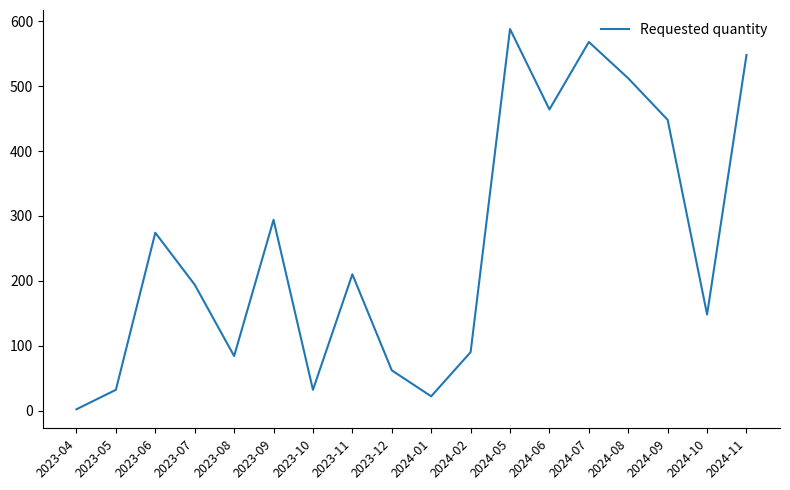

What is the difference between the maximum and minimum values?

586